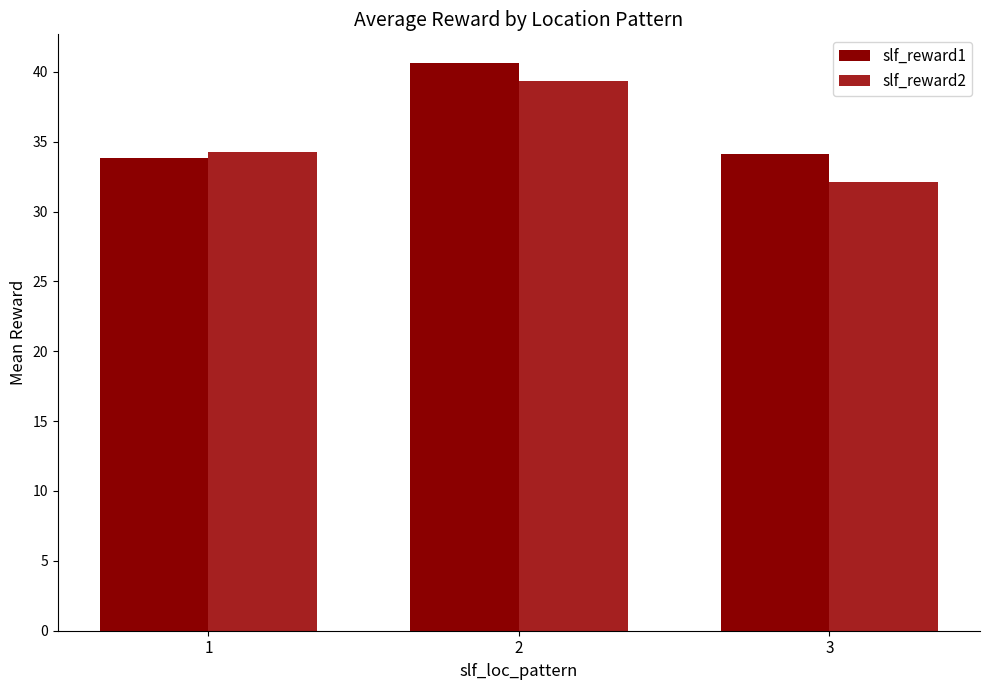

Which series changed the most between 1 and 2?

slf_reward1